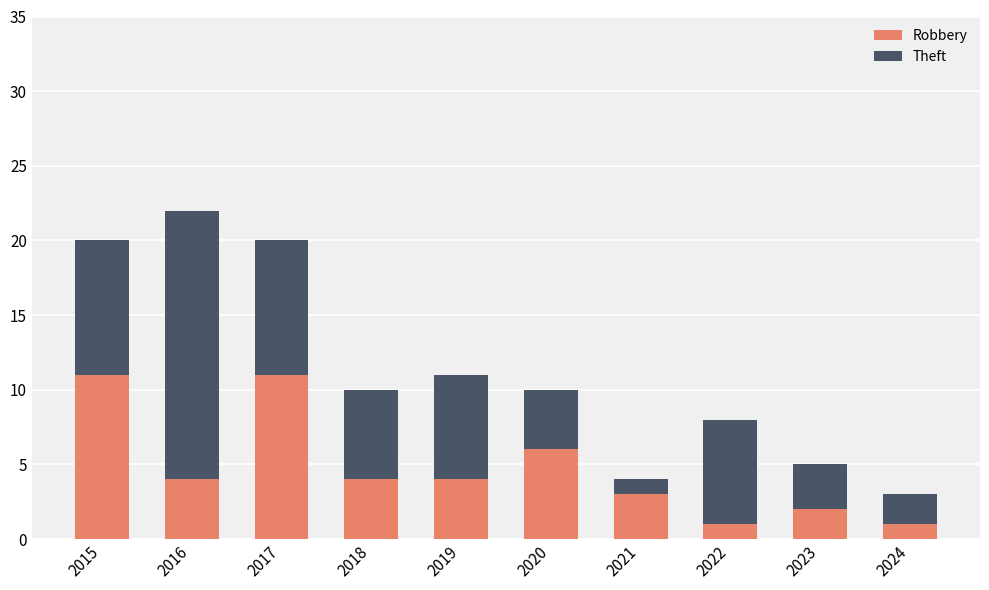

Reading left to right, transcribe the values for Robbery.

11	4	11	4	4	6	3	1	2	1